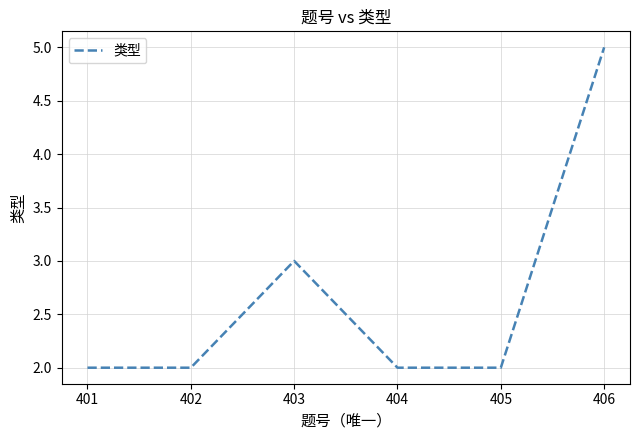

Reading left to right, list all the values displayed in this chart.

2	2	3	2	2	5